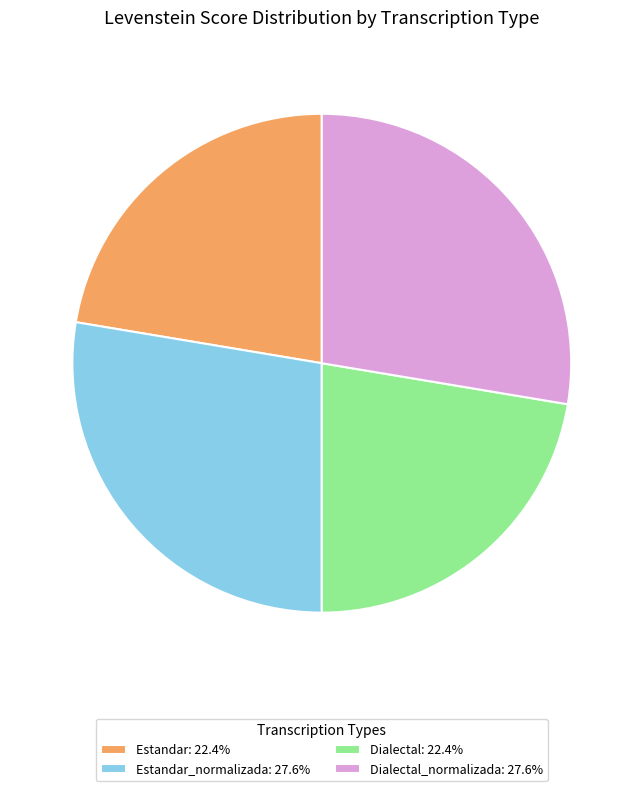

Approximately how many times larger is the value at Dialectal_normalizada: 27.6% compared to Estandar_normalizada: 27.6%?

1.0